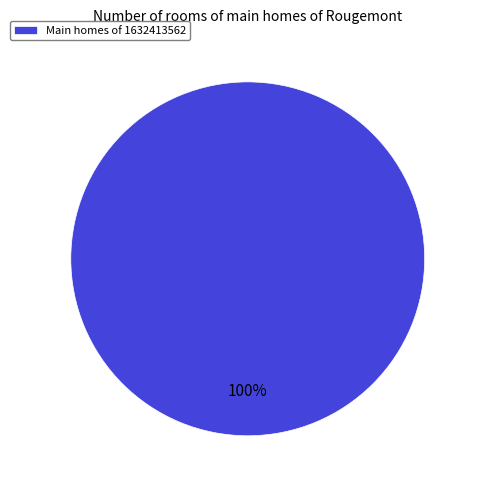

The Main homes of 1632413562 slice represents 100% of the pie. True or false?

True